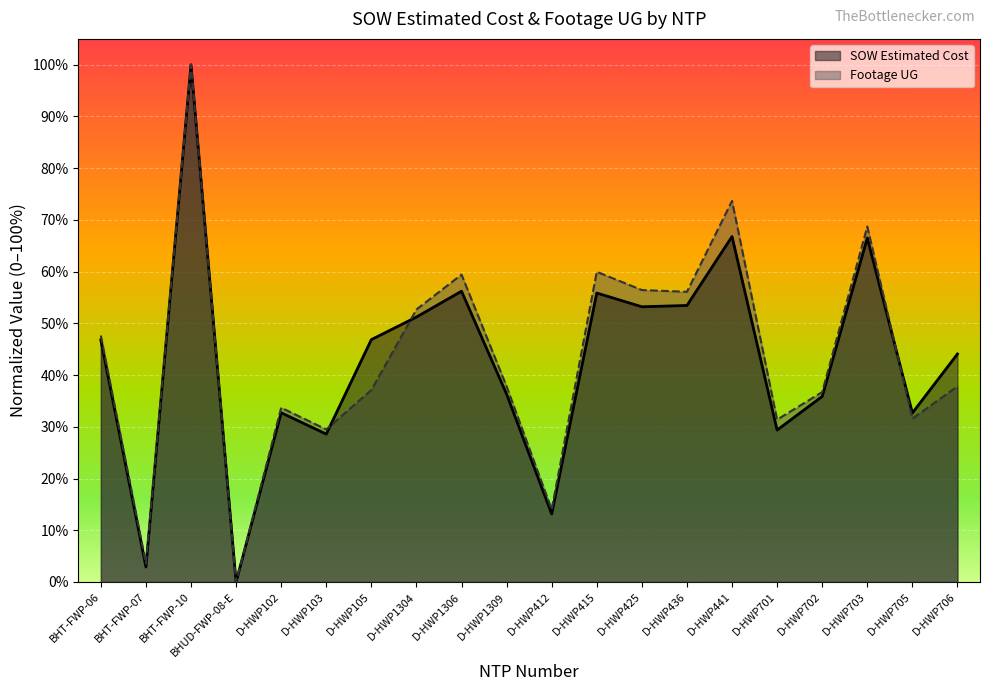

Read the Footage UG value at D-HWP701.

0.3